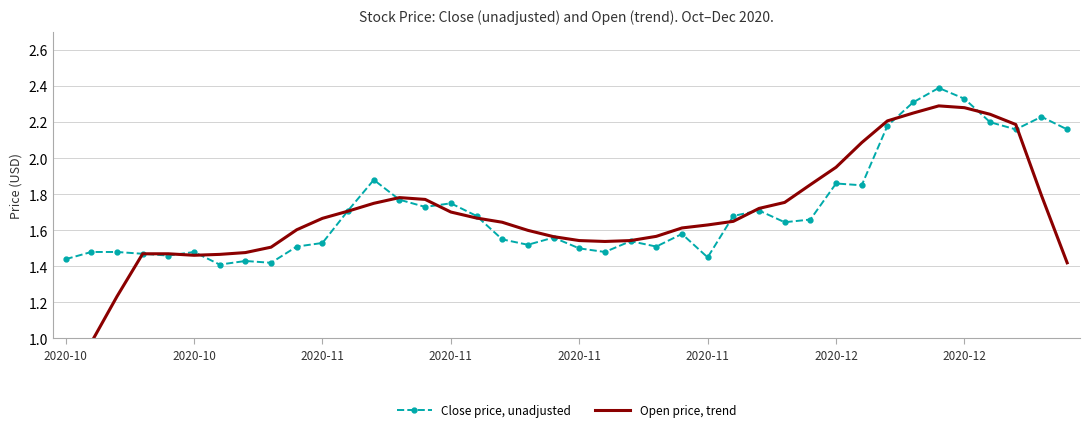

Read the Open price, trend value at 12.

1.7